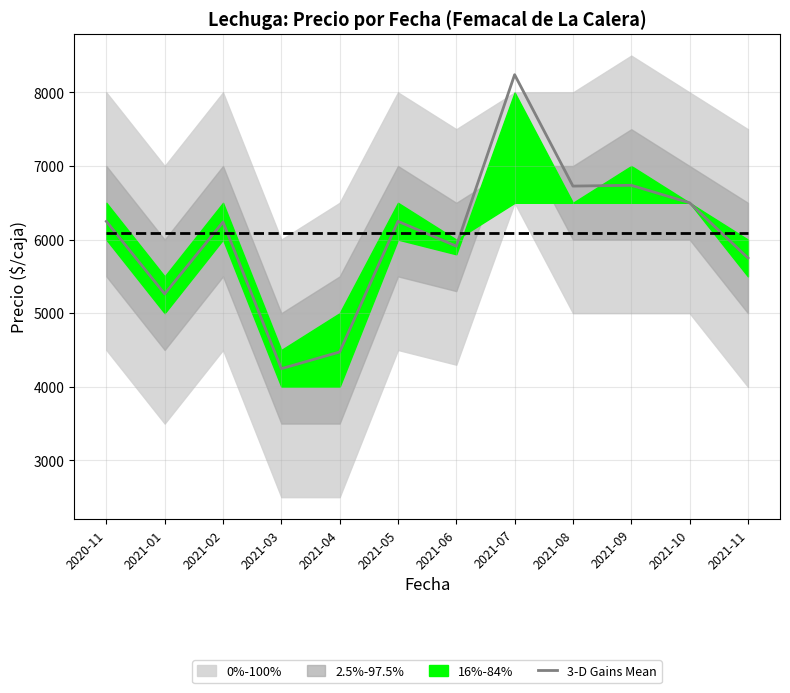

What is the sum of the values at 2021-06 and 2021-10?

12411